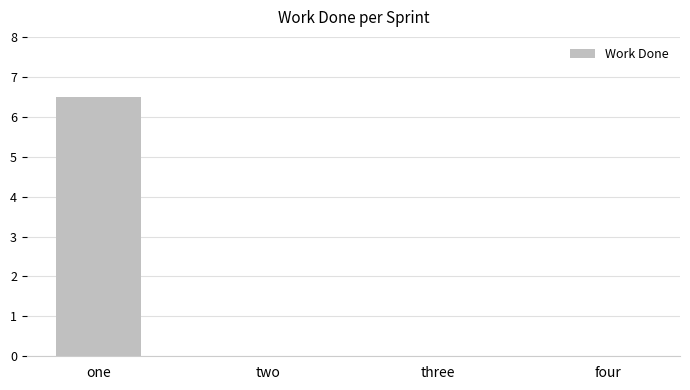

Which category has the highest value across all series?

one